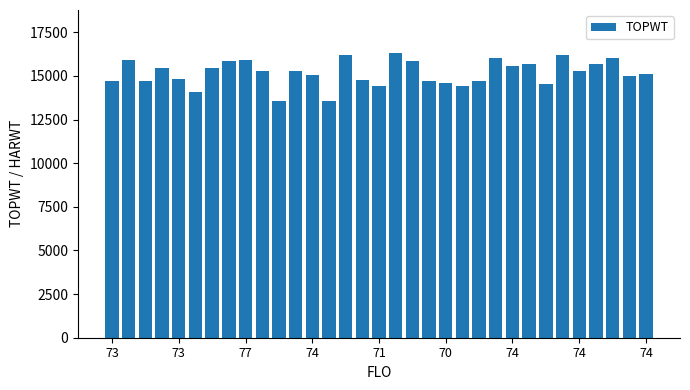

What is the difference between the maximum and minimum values?

2772